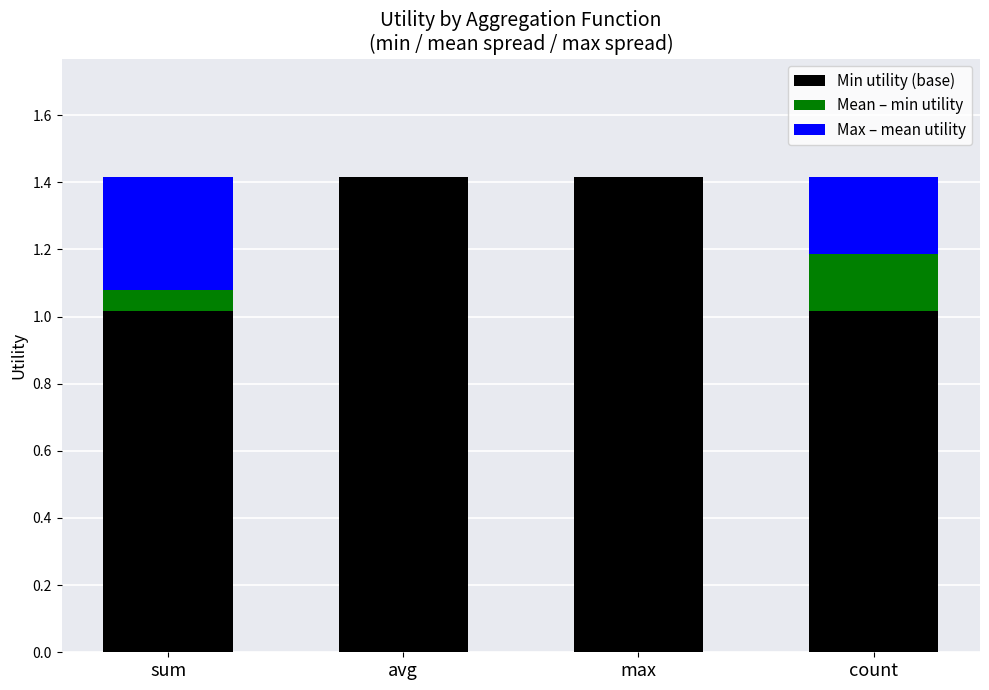

How many distinct data groups are displayed?

3